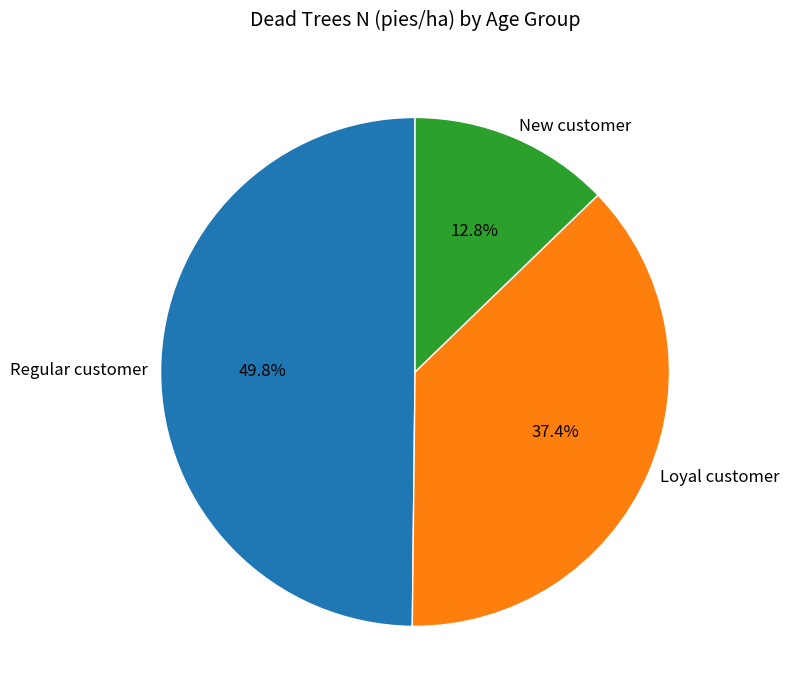

Which has a higher value, Loyal customer or Regular customer?

Regular customer